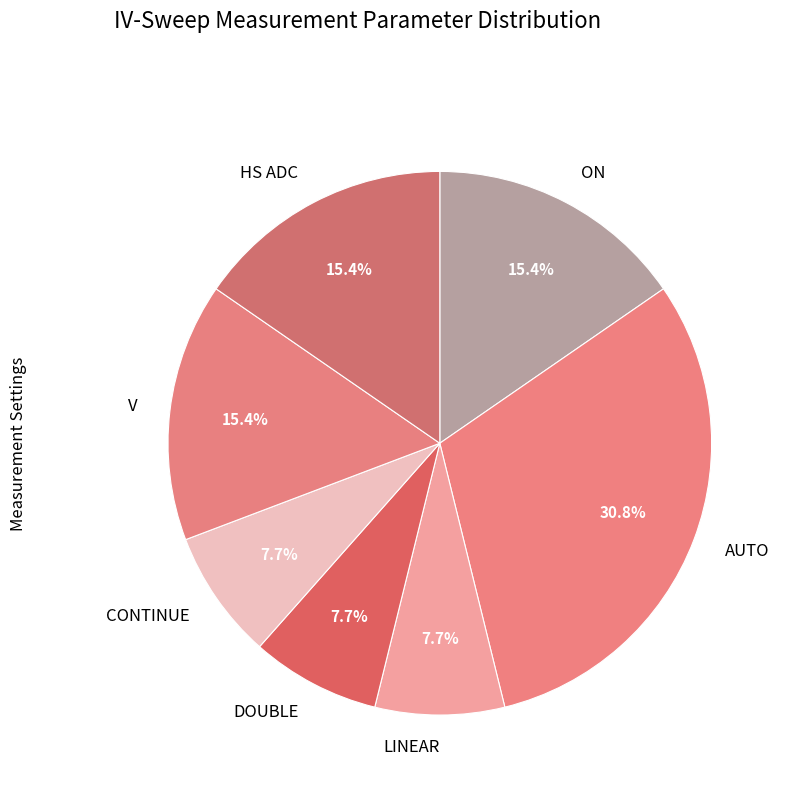

What percentage is NOT represented by HS ADC?

84.6%